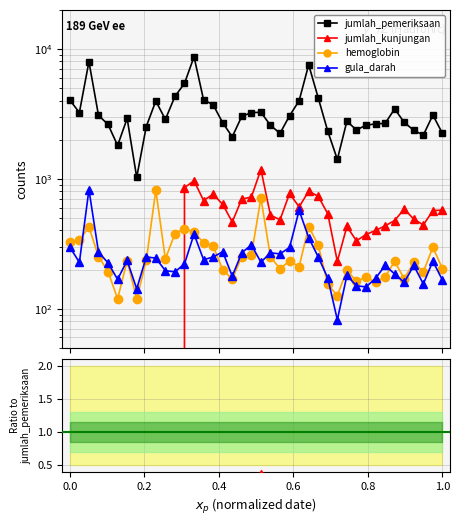

True or false: jumlah_pemeriksaan and gula_darah cross at least once.

False